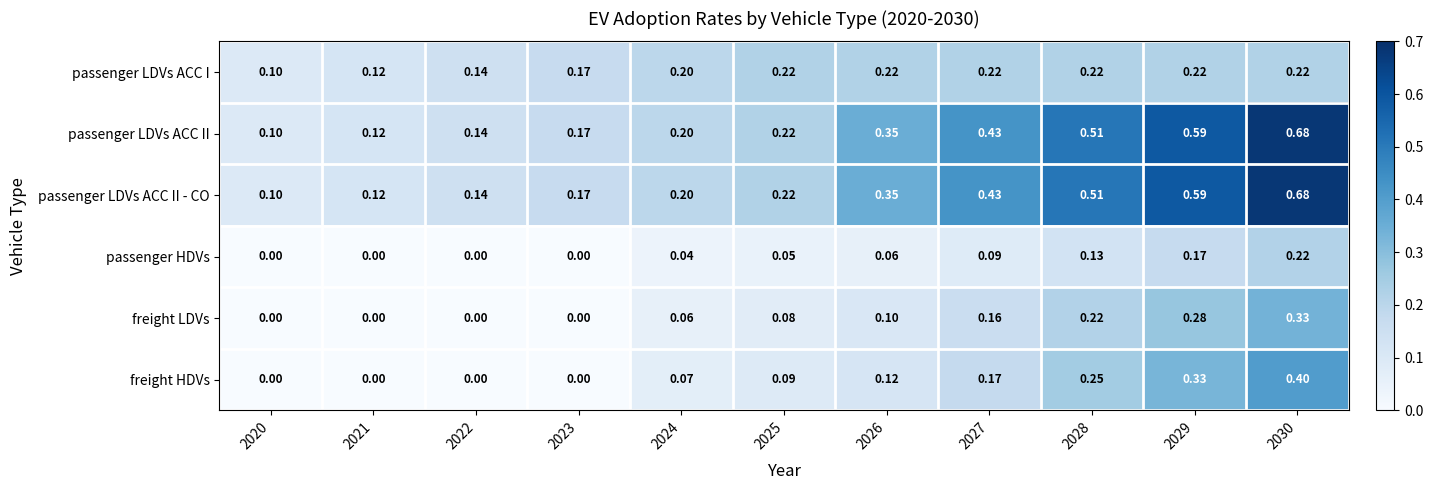

Is the value of passenger LDVs ACC II at 2030 greater than the value of passenger LDVs ACC II - CO at 2025?

Yes